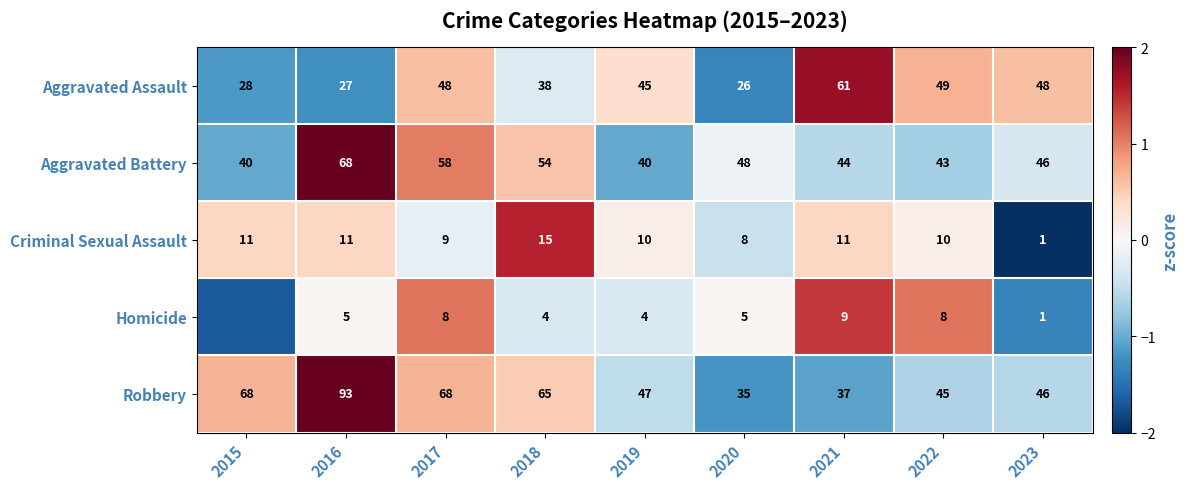

Rank the series at 2018 from highest to lowest value.

Robbery, Aggravated Battery, Aggravated Assault, Criminal Sexual Assault, Homicide